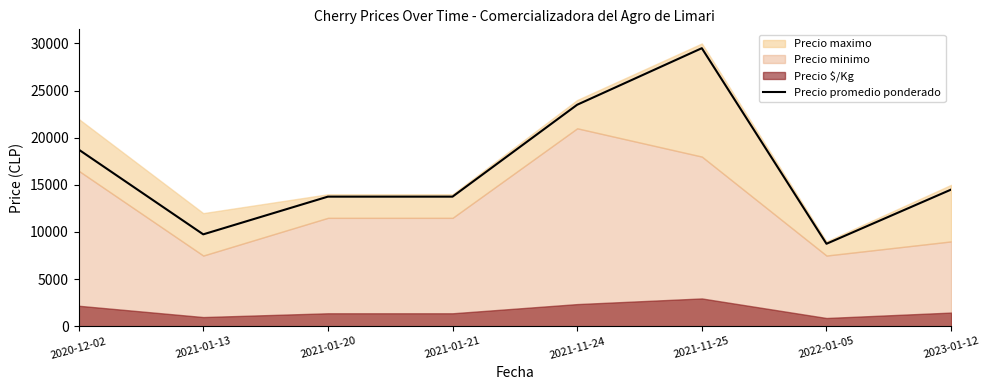

True or false: the data shows 2854 at 2021-01-13.

False